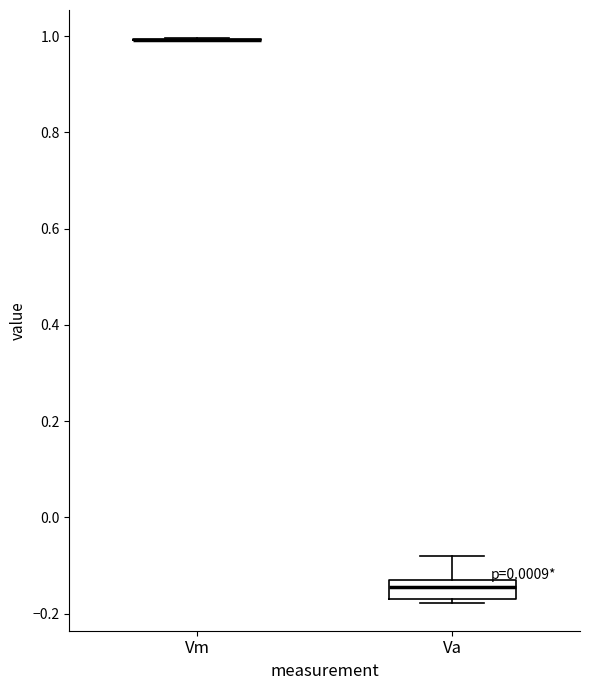

Comparing the boxes themselves (not the whiskers), which one is the tallest?

Va